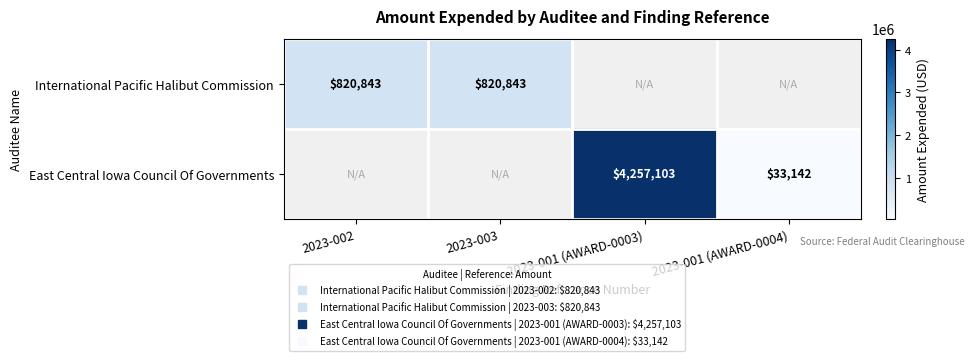

Which series has the widest spread of values?

East Central Iowa Council Of Governments